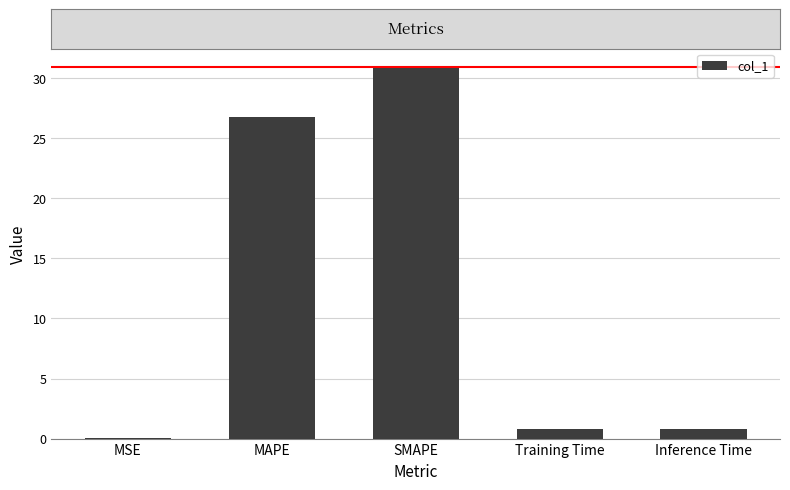

What is the change in value from SMAPE to Training Time?

-30.1